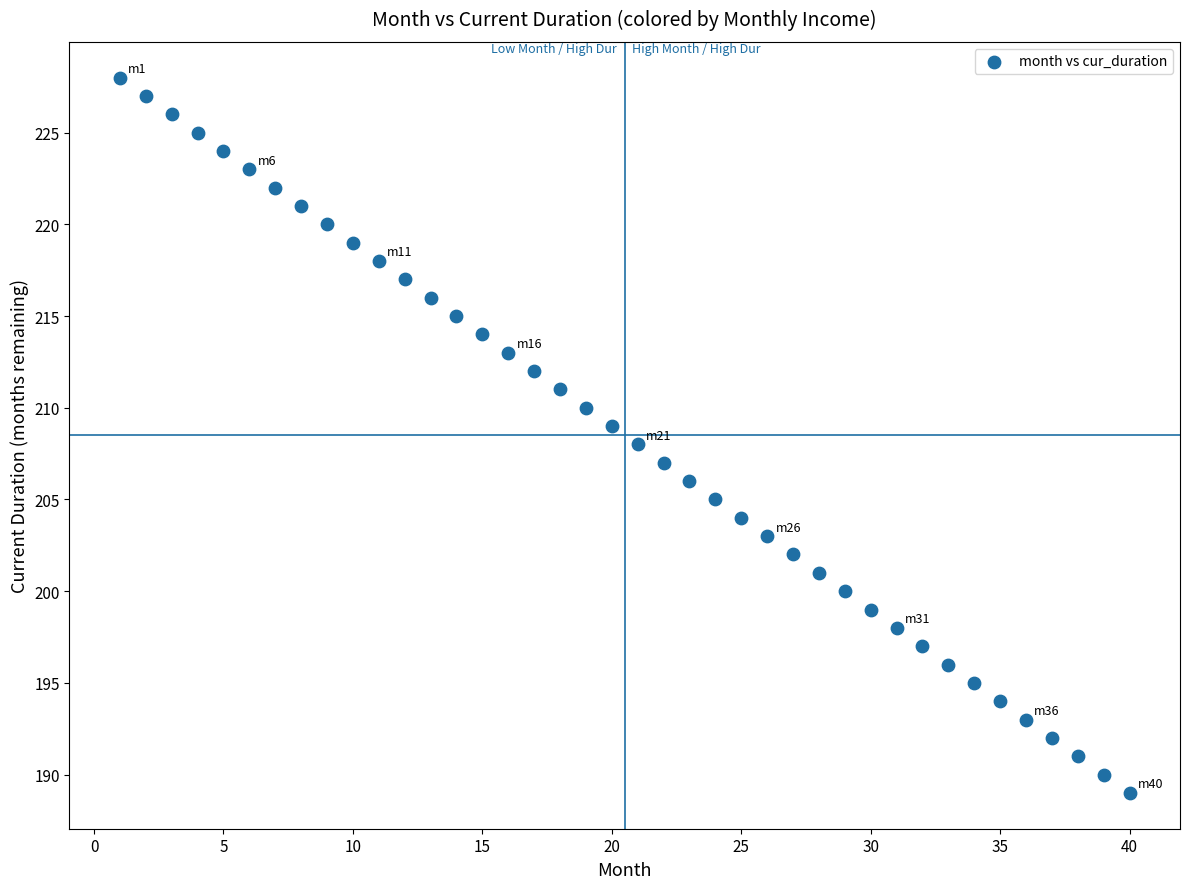

What is the range of Y values (max minus min)?

39